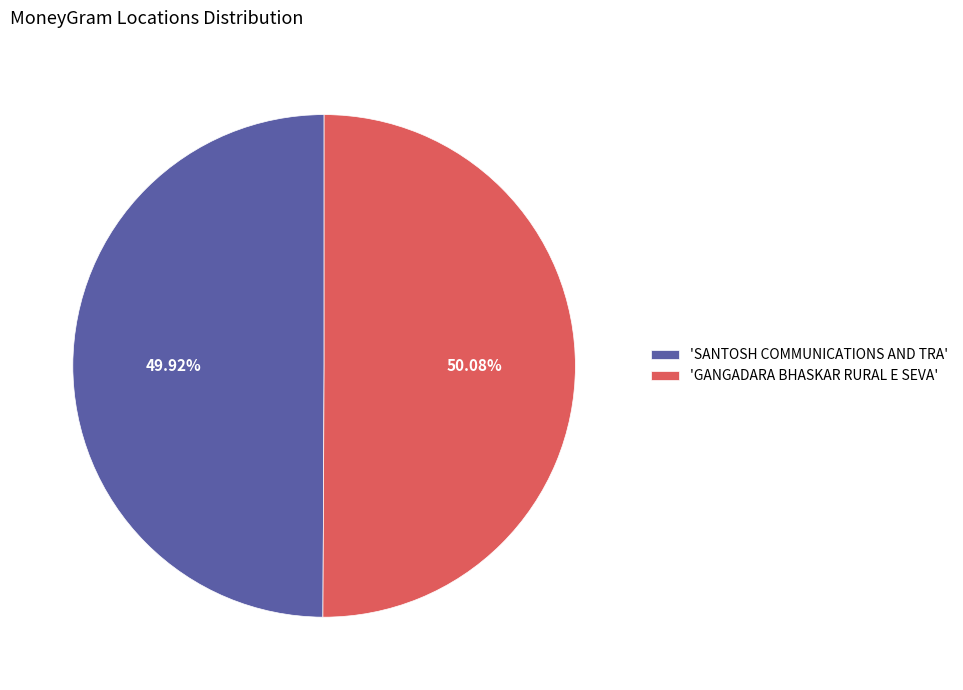

Do 'SANTOSH COMMUNICATIONS AND TRA' and 'GANGADARA BHASKAR RURAL E SEVA' together represent more than half of the pie?

Yes